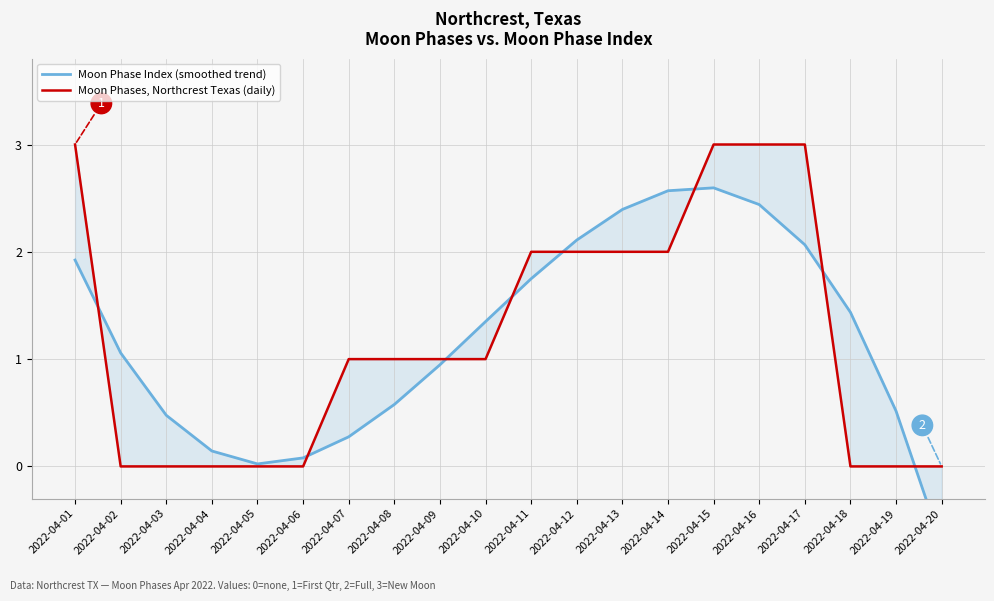

Which category has the highest value in the Moon Phases, Northcrest Texas (daily) series?

2022-04-01